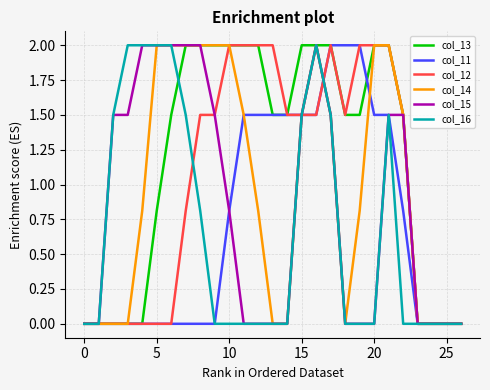

Which series has the largest total across all categories?

col_13